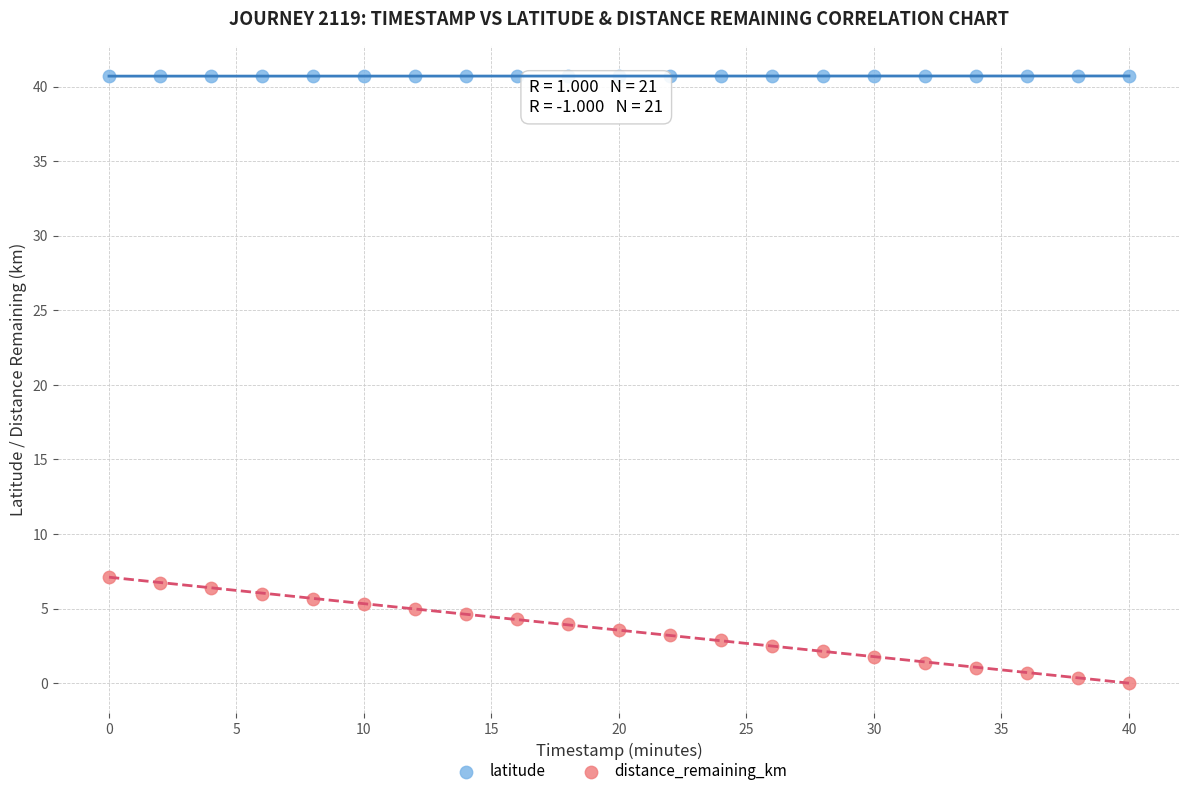

Which series has the widest spread of Y values?

distance_remaining_km